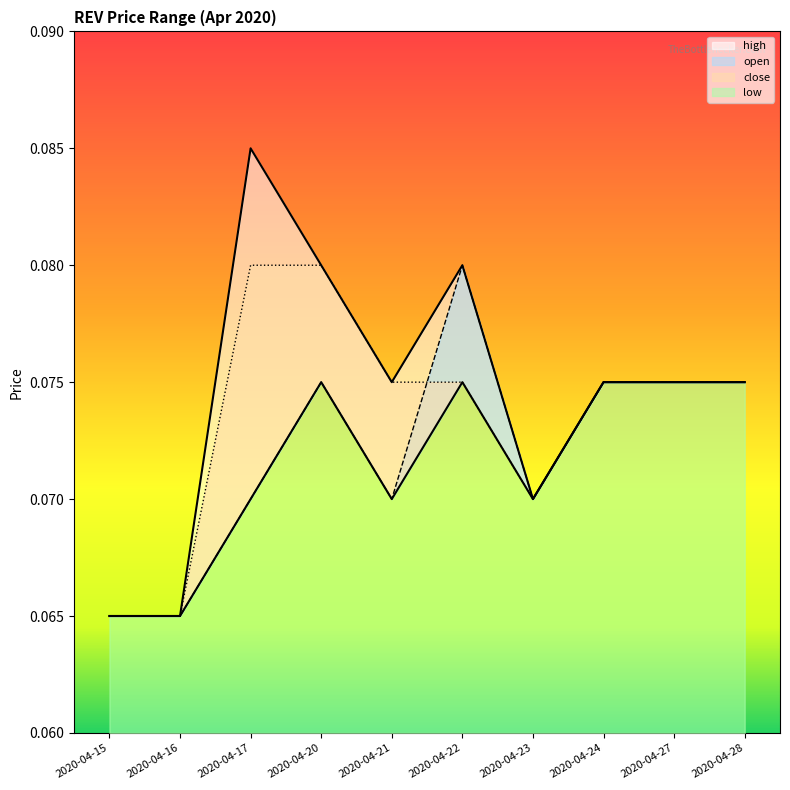

True or false: low has more than 1 points higher than both neighbors.

True